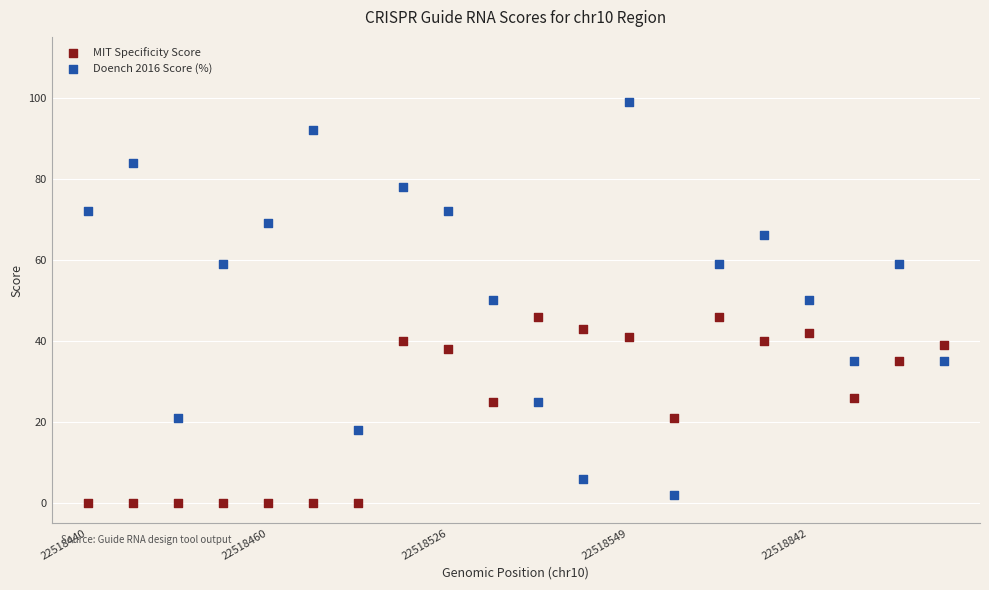

Which series contains the highest Y value?

Doench 2016 Score (%)